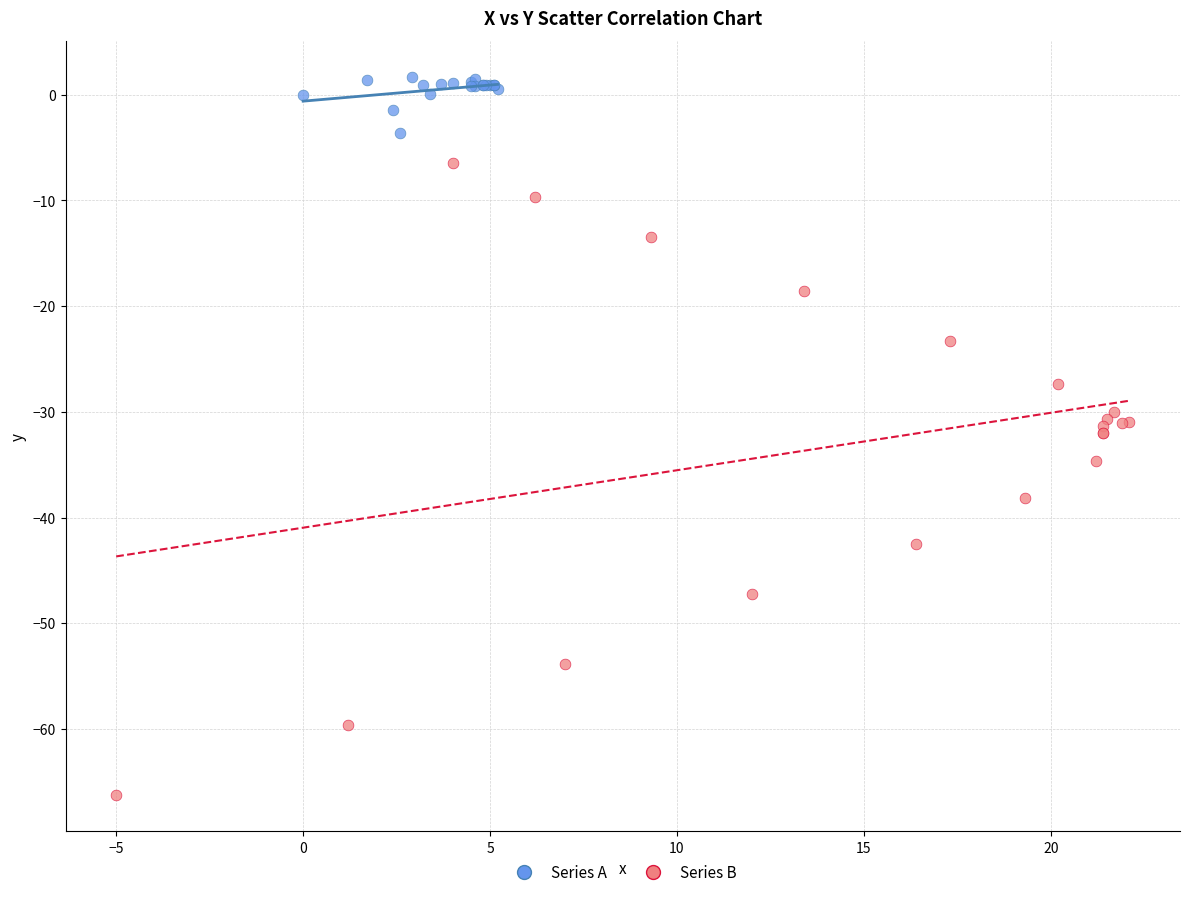

Which series contains the highest Y value?

Series A